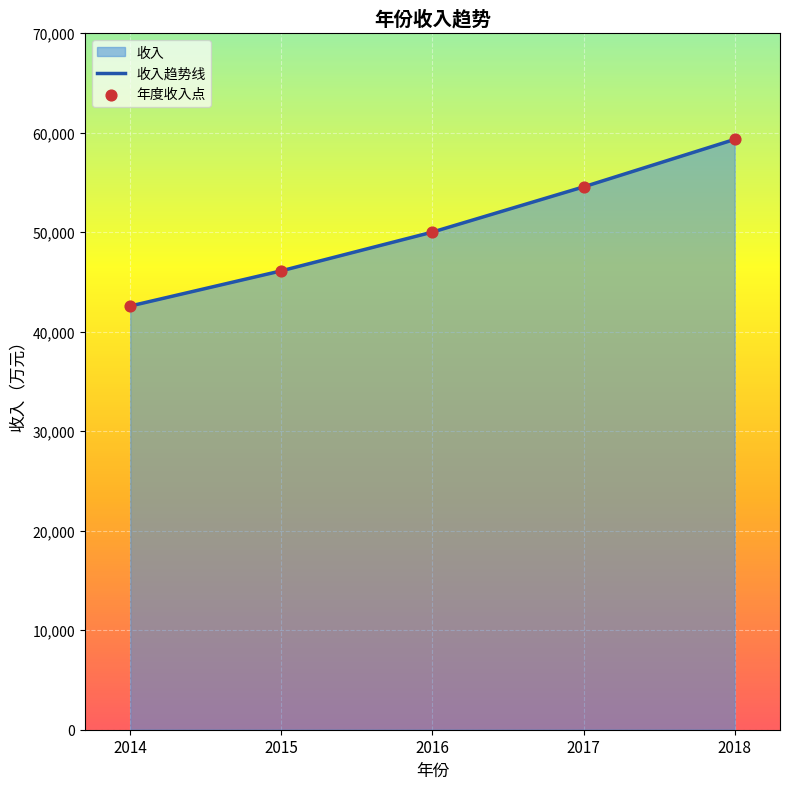

Which category has the lowest value across all series?

2014